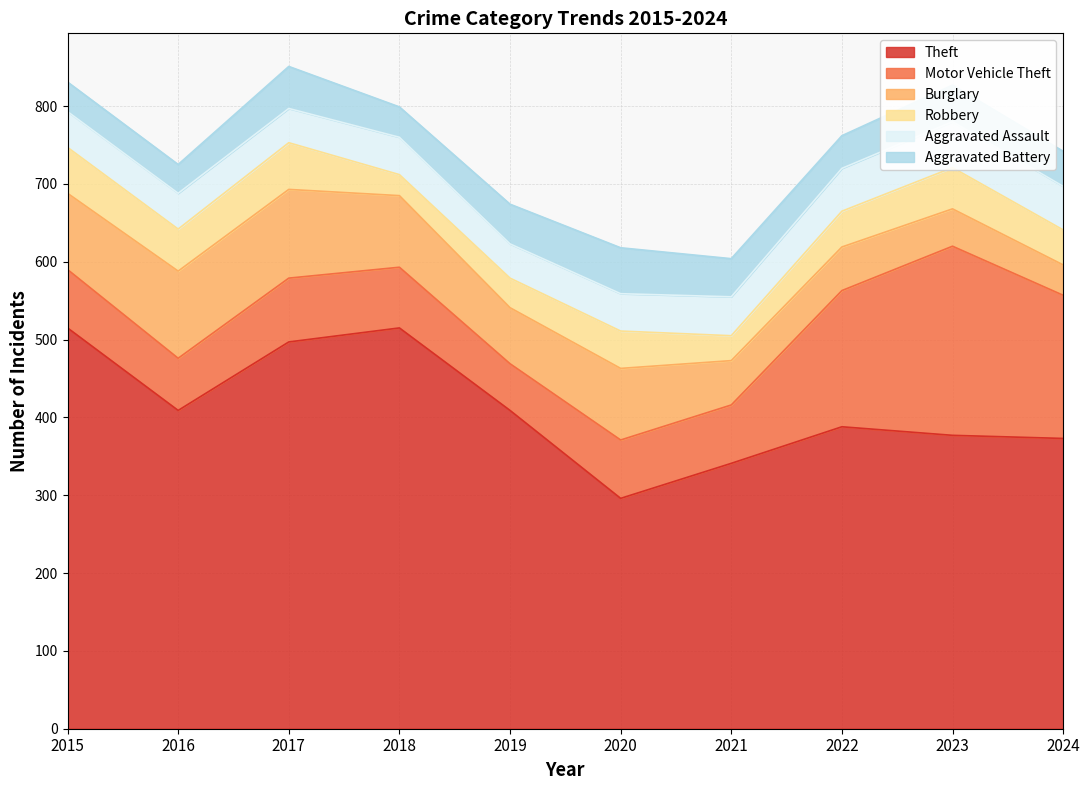

Is it true that Aggravated Assault equals 15 at 2022?

False